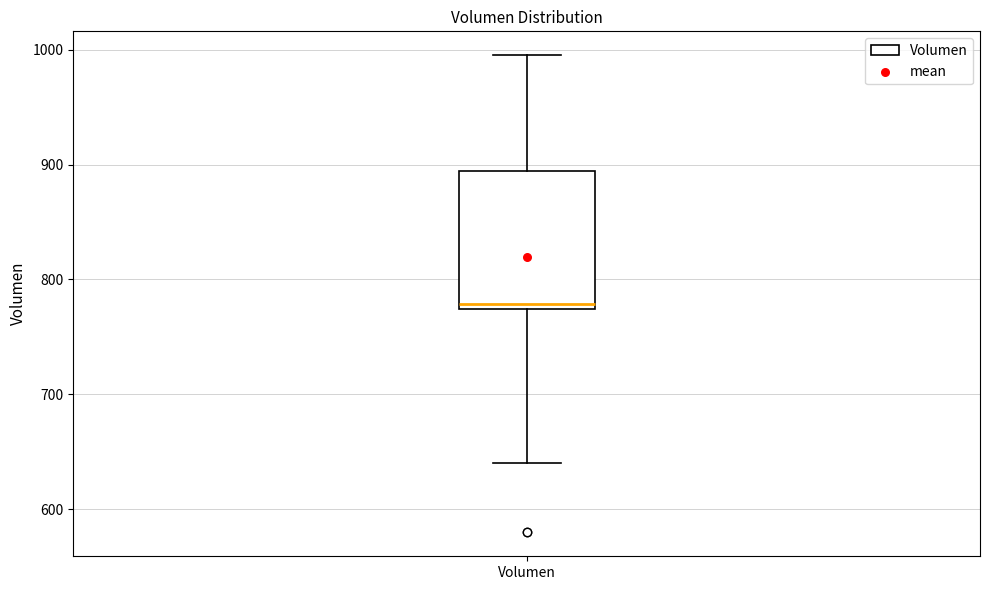

Transcribe this box plot: give where the median line is, the range the box spans, and where the two whiskers end, as read against the y-axis. The values are not printed on the chart, so give them approximately, as read against the axis.

median 780, box 770 to 890, whiskers 640 to 1000